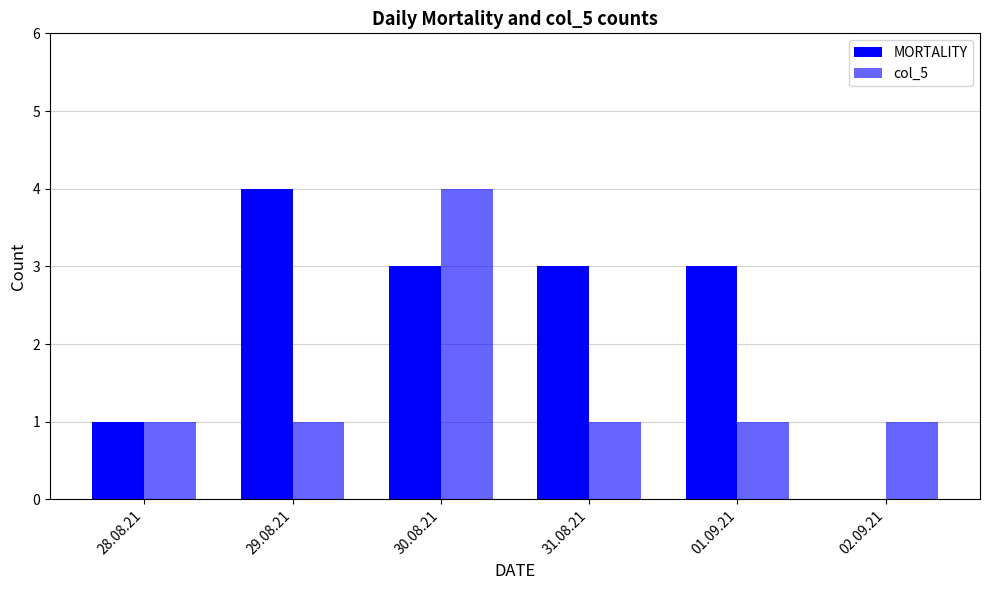

Are the bars grouped side by side (vs. stacked)?

Yes